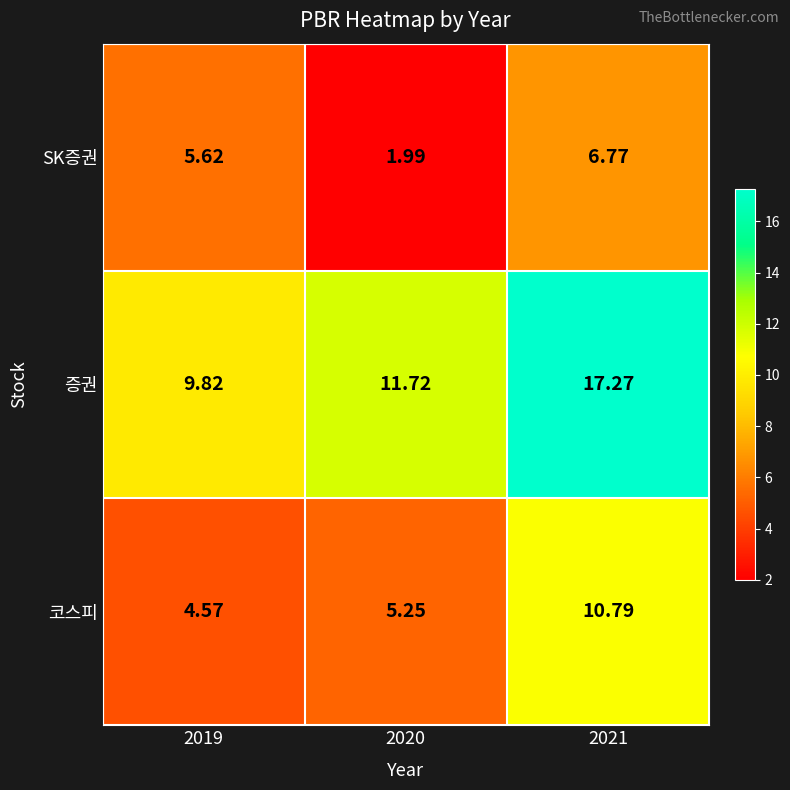

Rank the series by their maximum value, from highest to lowest.

증권, 코스피, SK증권